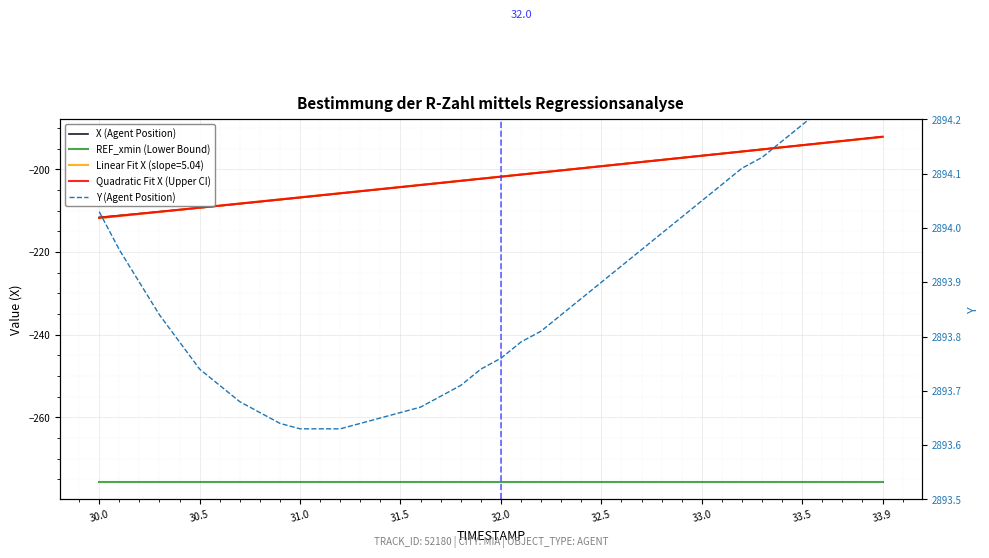

What is the highest value of the X (Agent Position) series?

-192.1